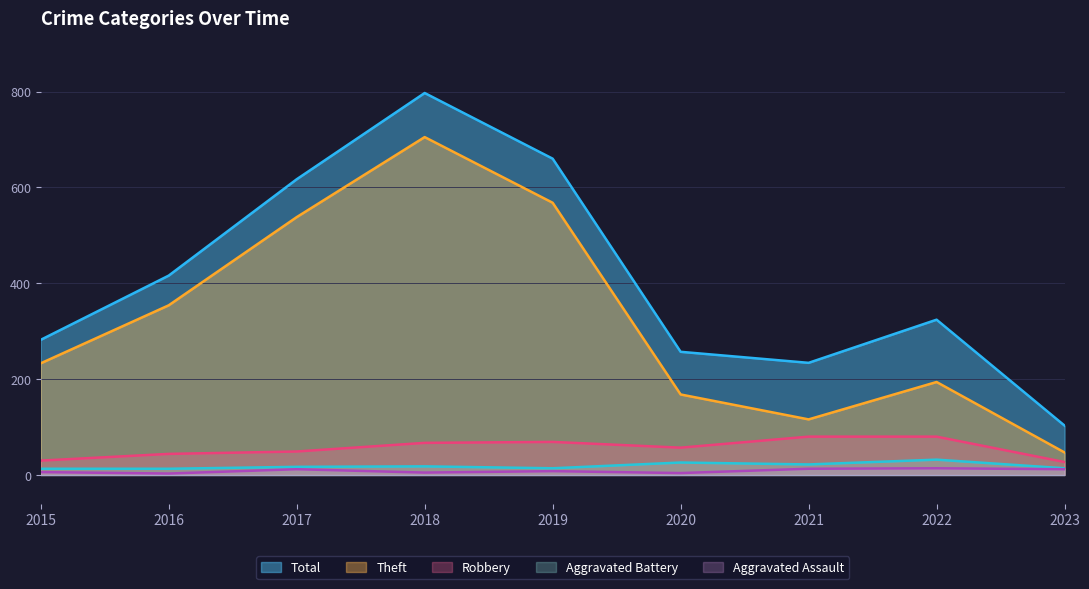

What is the maximum value shown in the chart?

797